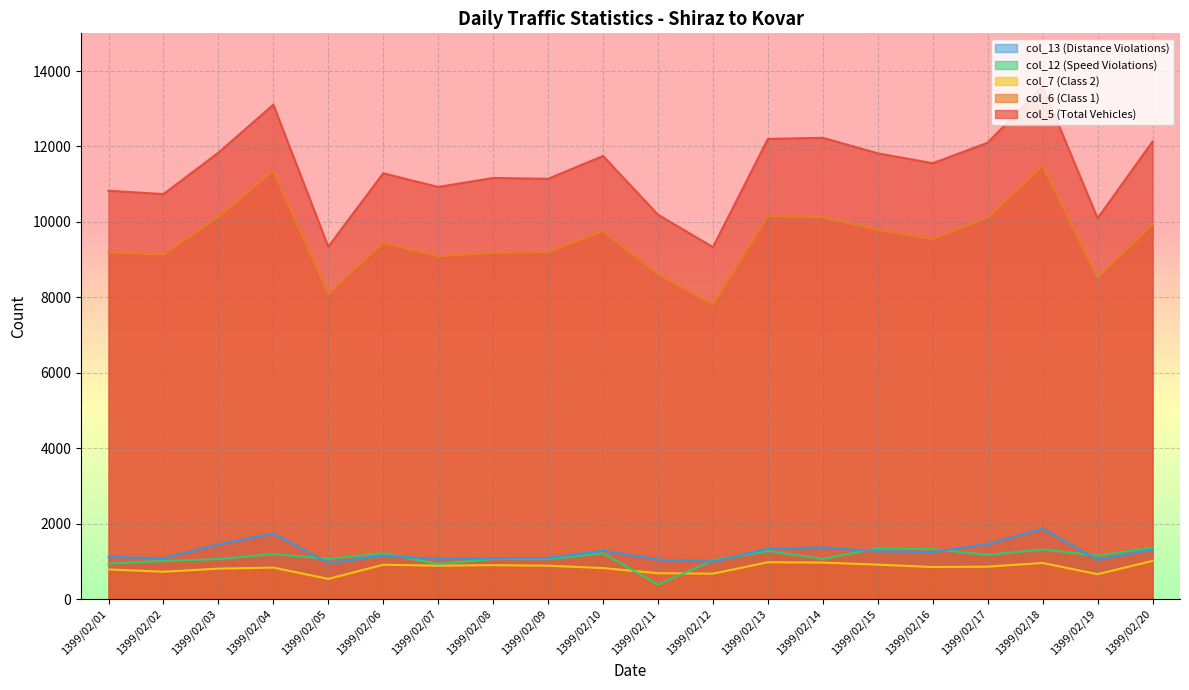

The col_12 (Speed Violations) series shows 1274 at 1399/02/13. True or false?

True